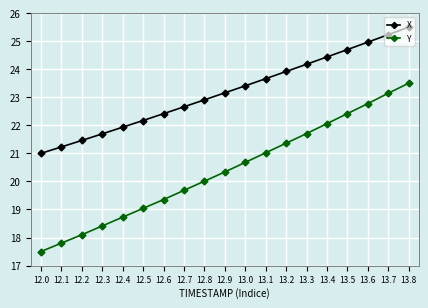

How many distinct data groups are displayed?

2